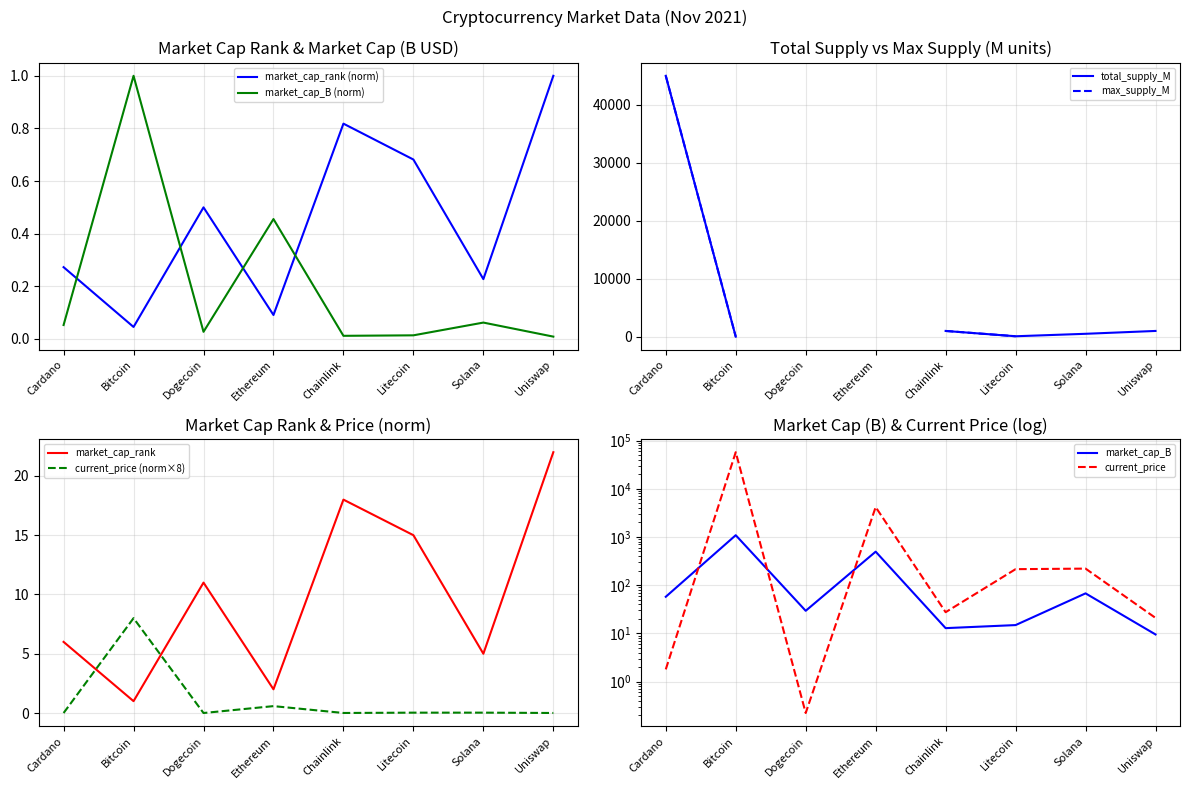

Where is the first local minimum for current_price?

Dogecoin